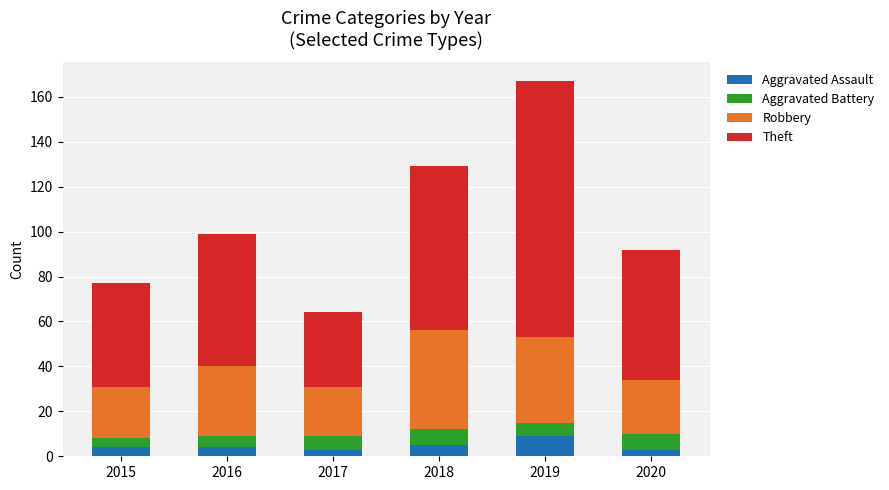

What is the difference between the maximum and minimum values in the Aggravated Assault series?

6